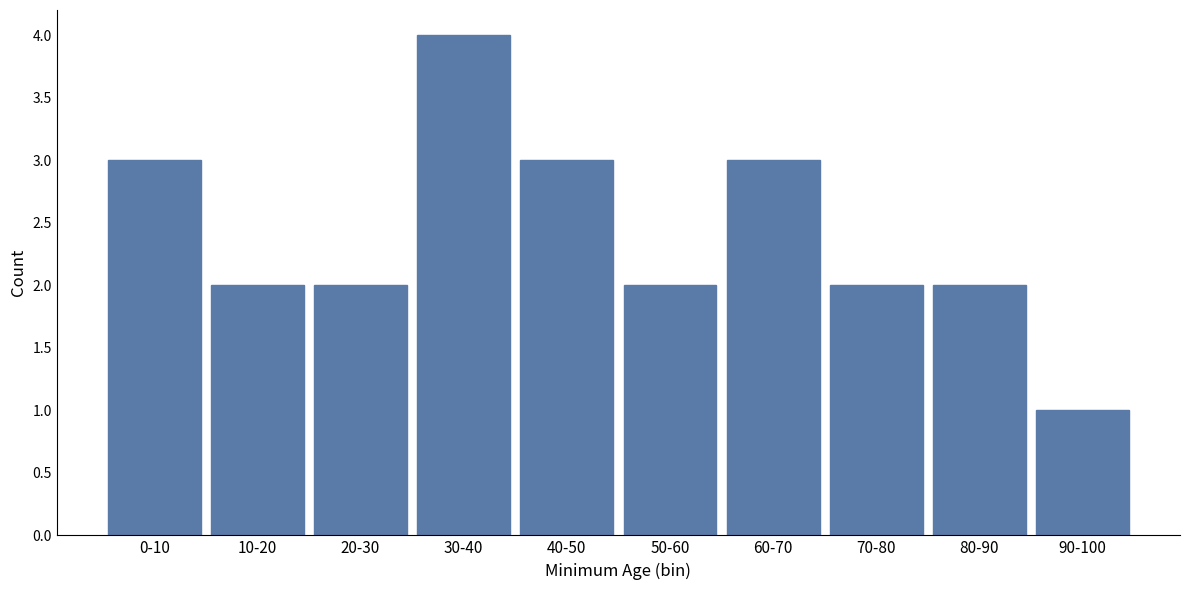

Reading right to left, extract all data points from this chart.

1	2	2	3	2	3	4	2	2	3